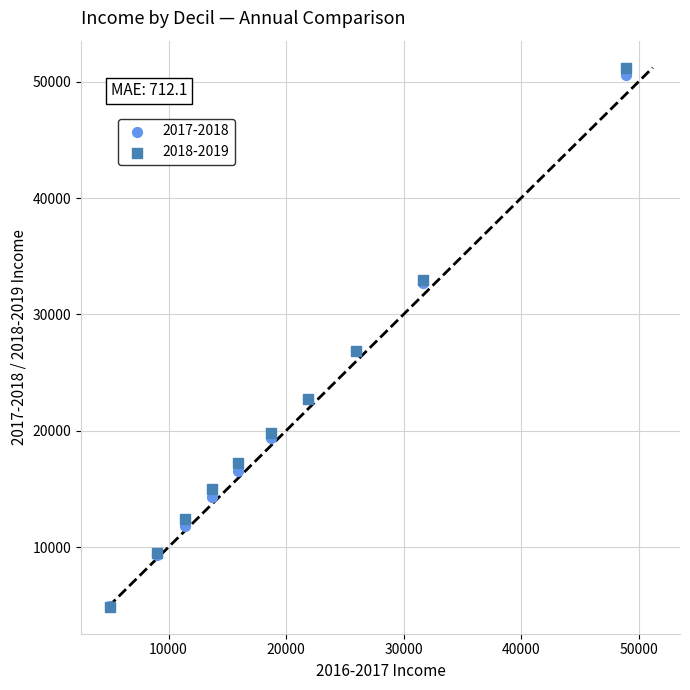

What are all the series names shown in the legend?

2017-2018, 2018-2019